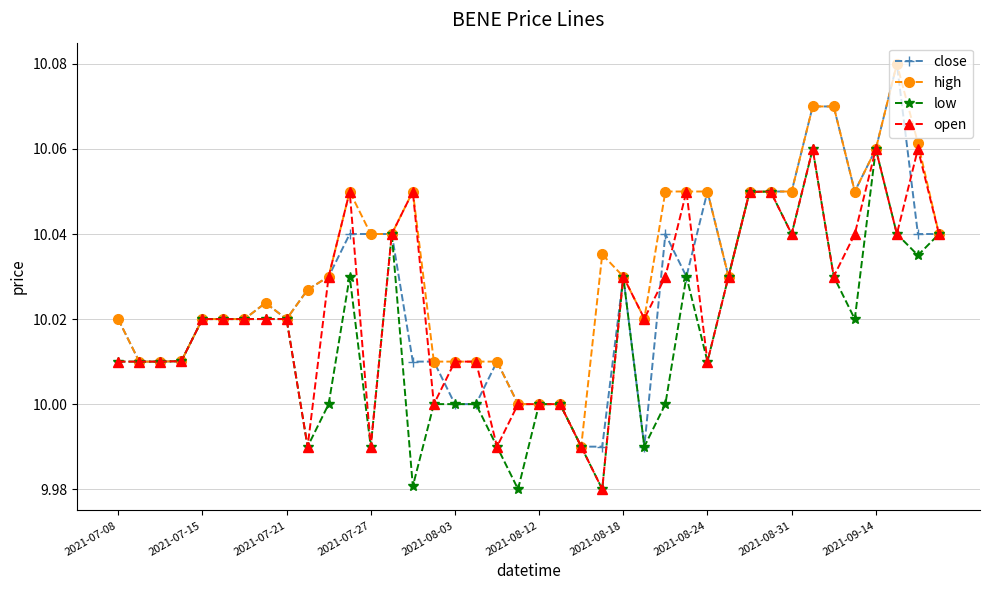

Which series has the largest total across all categories?

high